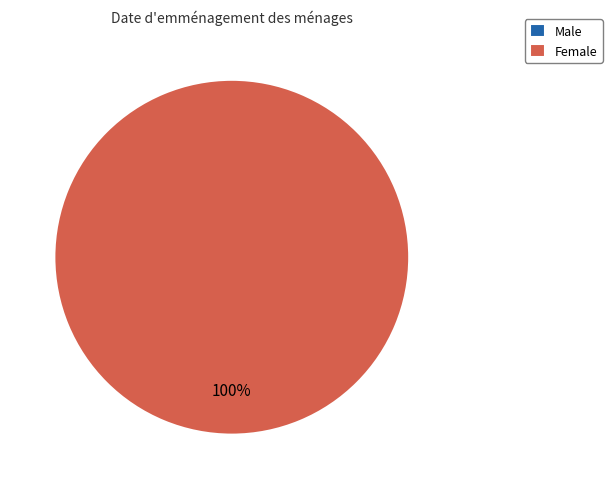

Which category has the biggest portion of the pie?

Female